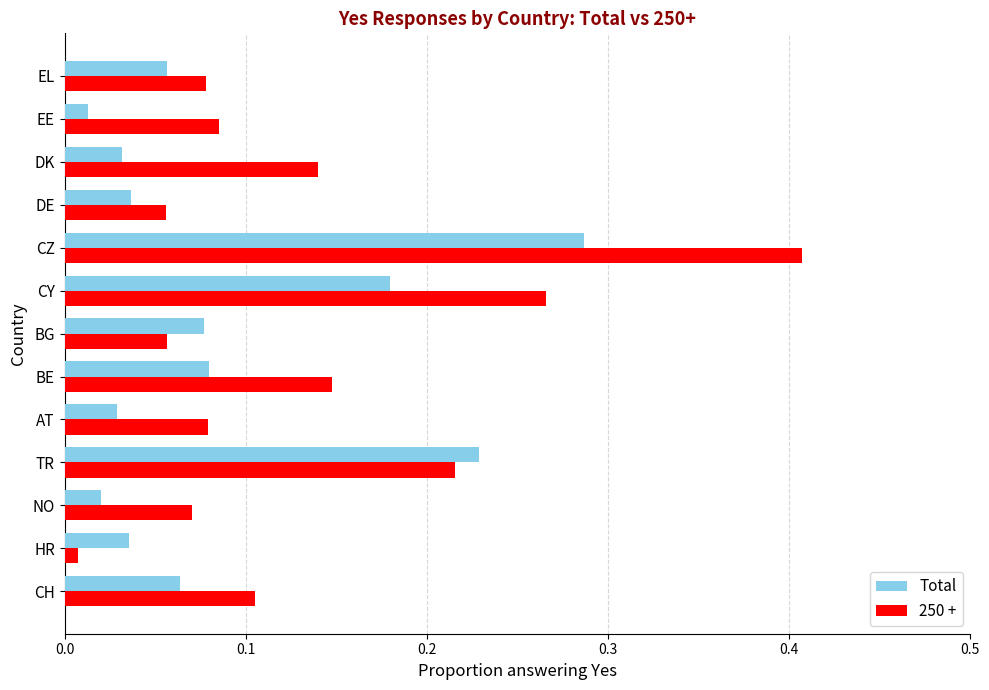

Is it true that Total equals 0.1 at CY?

False